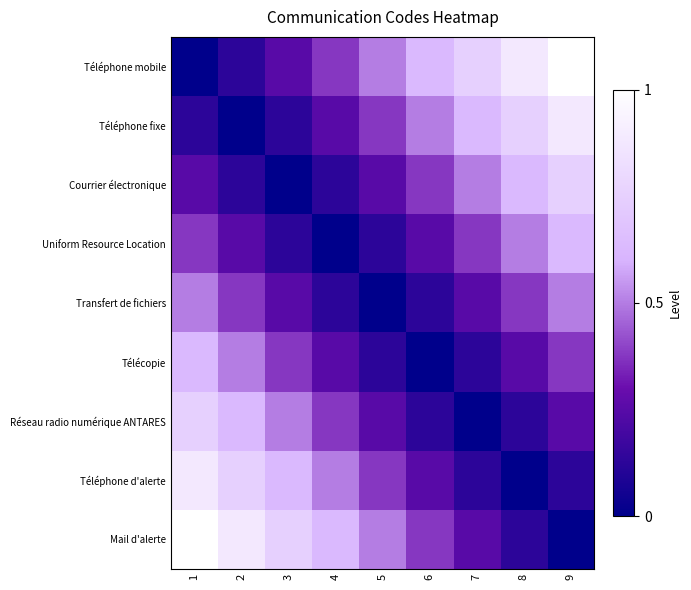

At which category does the chart reach its peak across all series?

9